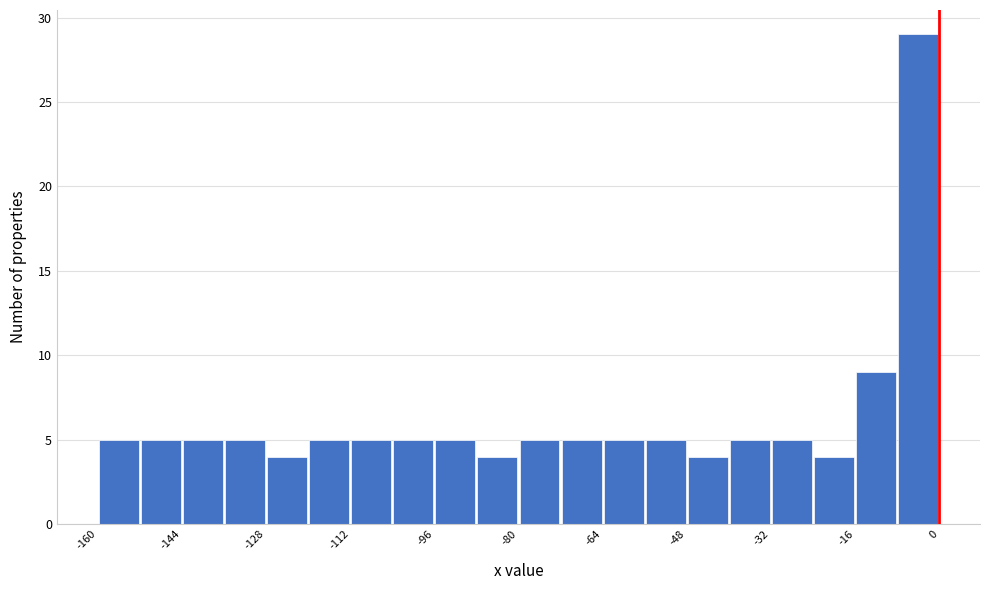

Around what value on the x-axis is the tallest bar? Give the approximate position of its centre, as read against the axis.

-4